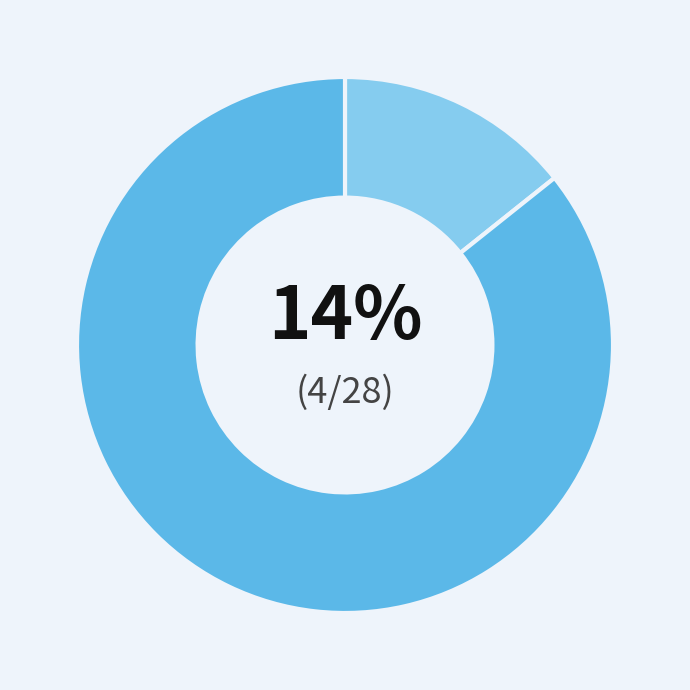

Is there any slice that represents more than half of the pie?

Yes